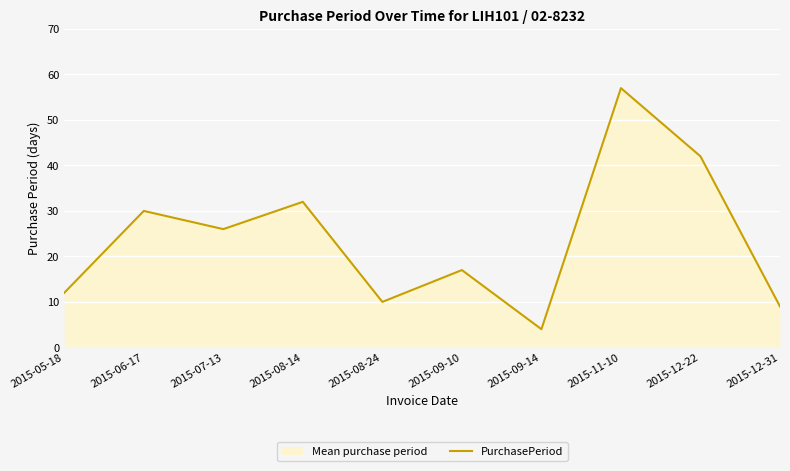

At which label does the data first exceed 26?

2015-06-17